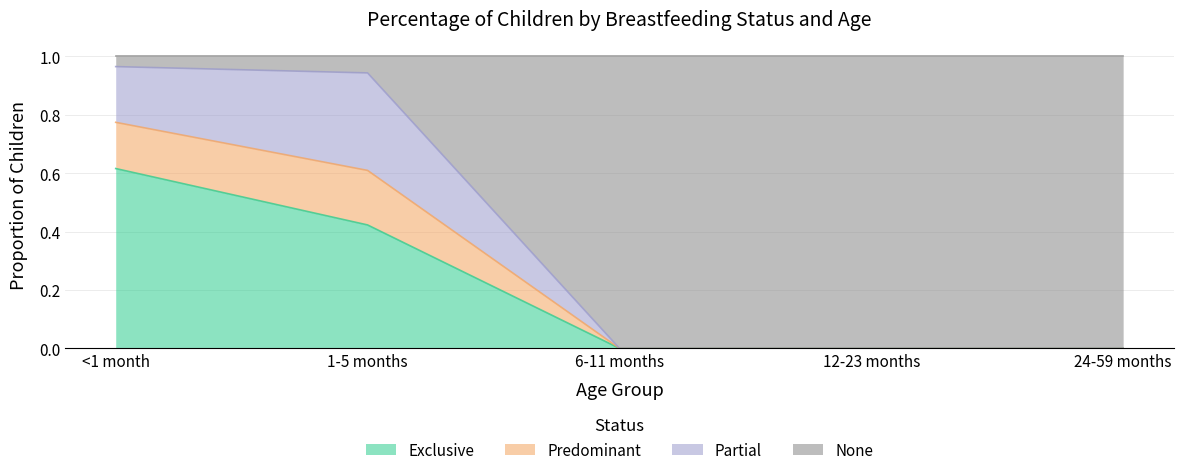

The Exclusive series shows 0.0 at 6-11 months. True or false?

True